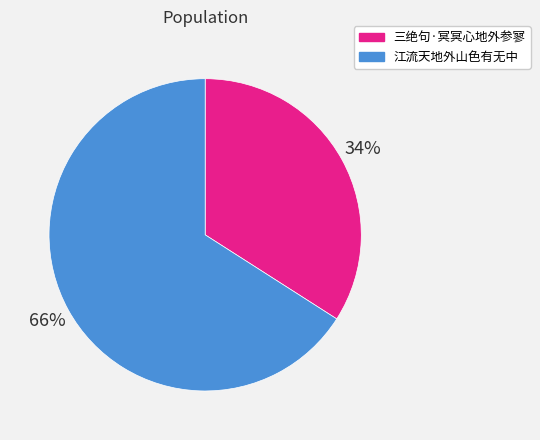

How many segments does this pie chart have?

2